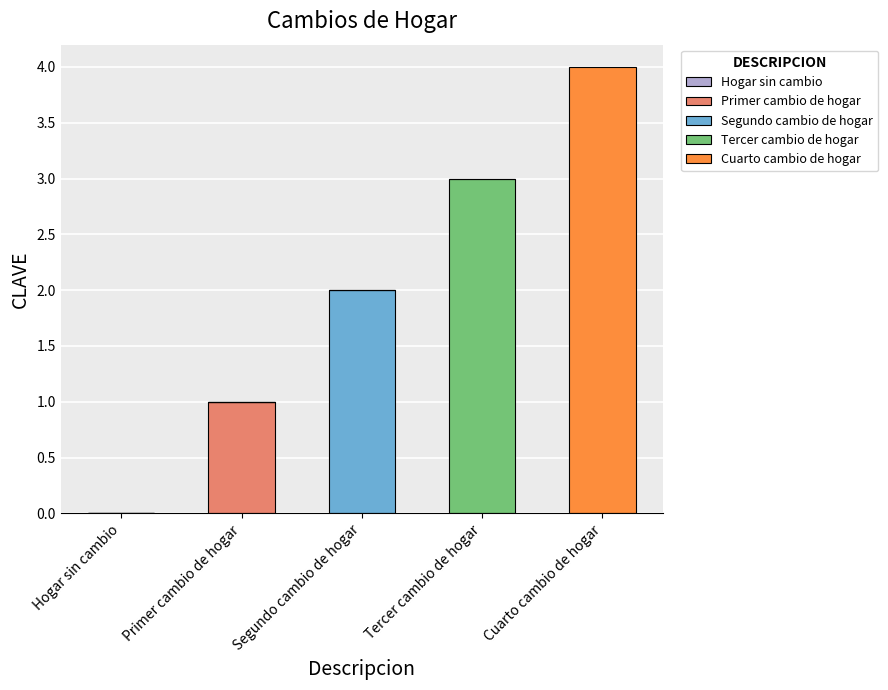

Are the bars grouped side by side (vs. stacked)?

No